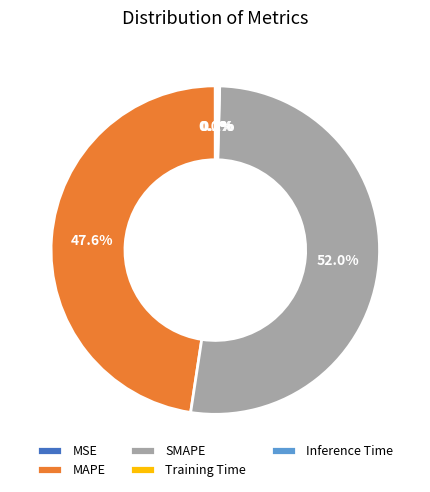

What percentage is NOT represented by MAPE?

52.4%